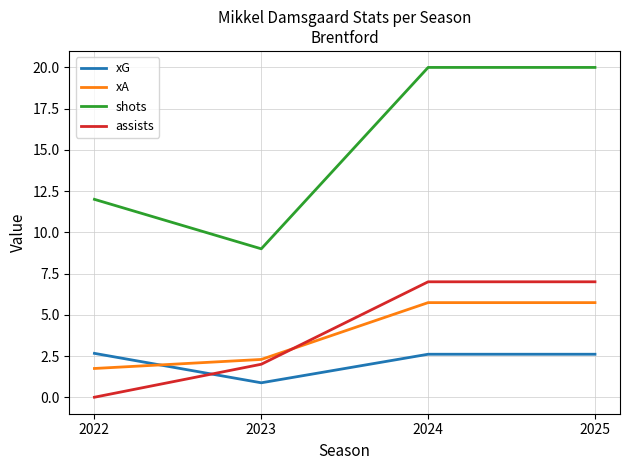

True or false: xA has more than 1 interior local peaks.

False